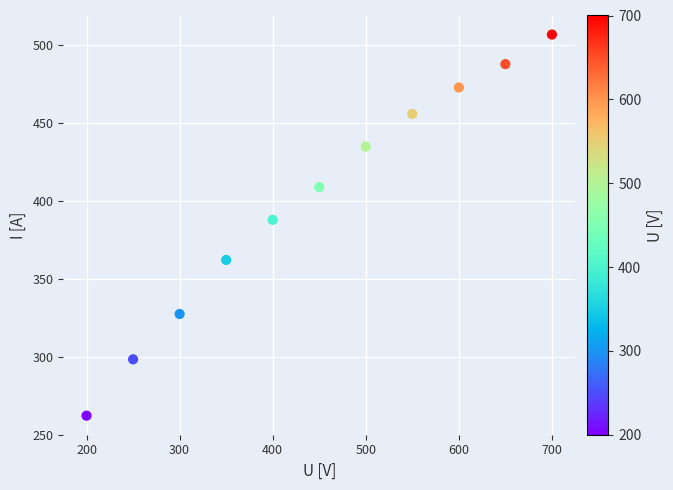

What Y value in the scatter plot is closest to 384?

388.0